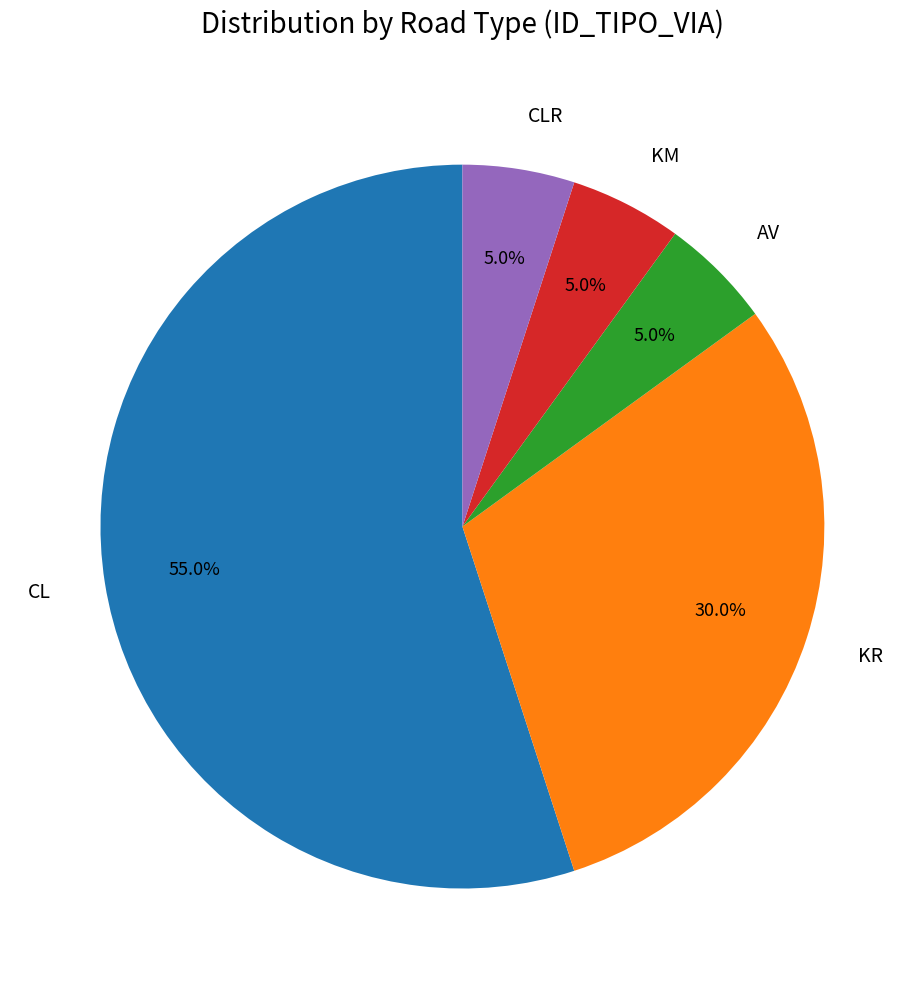

Between KR and CL, which is larger?

CL